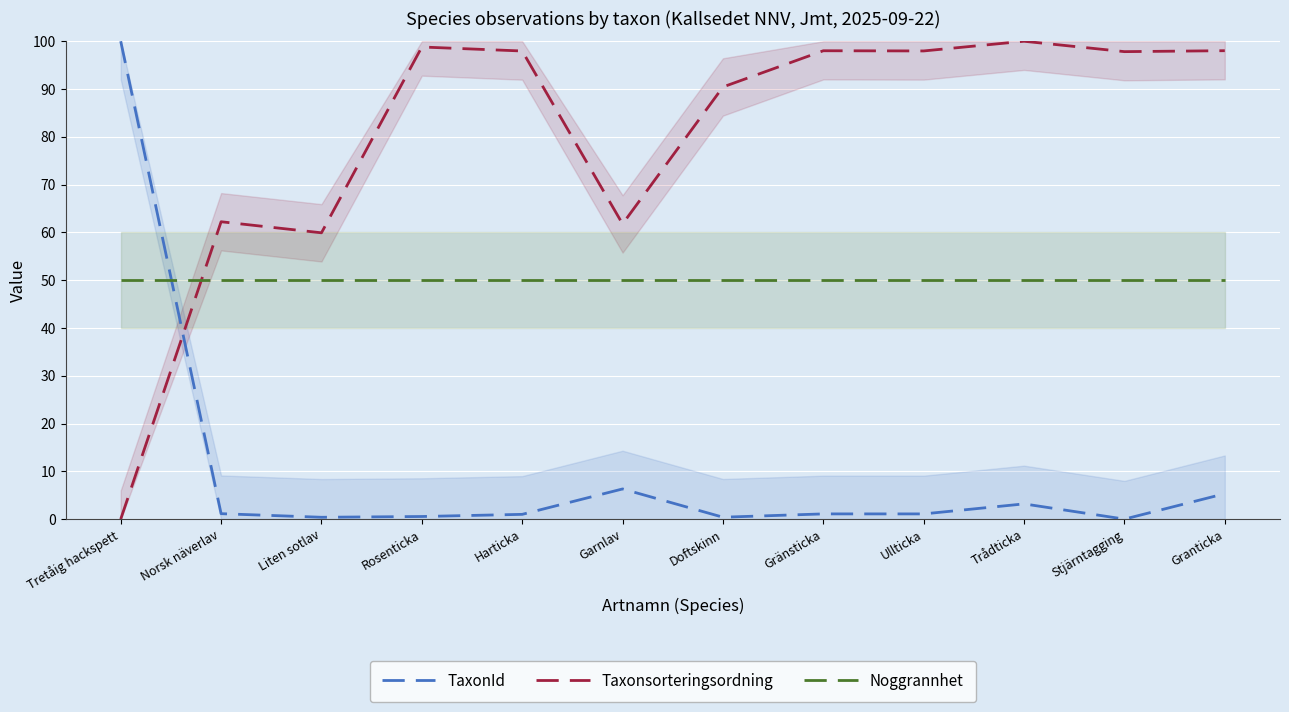

What value does the Taxonsorteringsordning series have at Rosenticka?

98.8